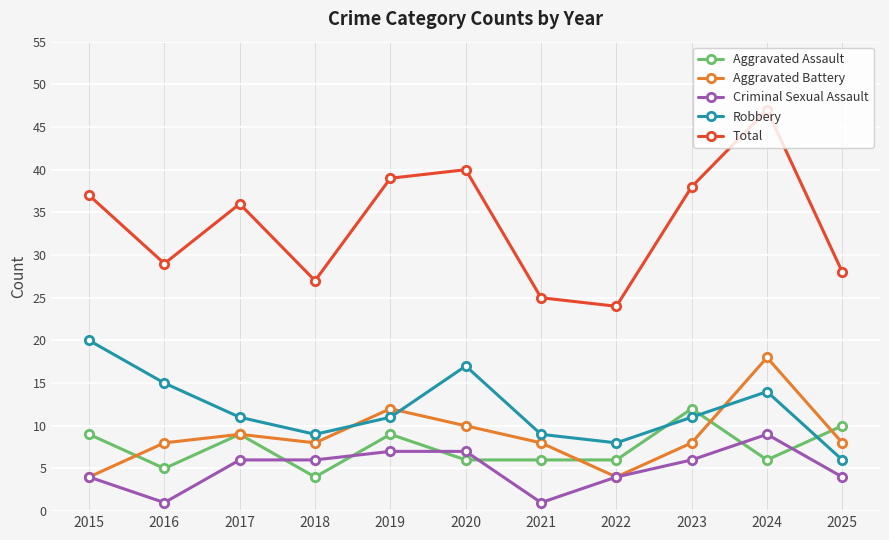

What is the value of the Aggravated Assault point at the 6th from the left?

6